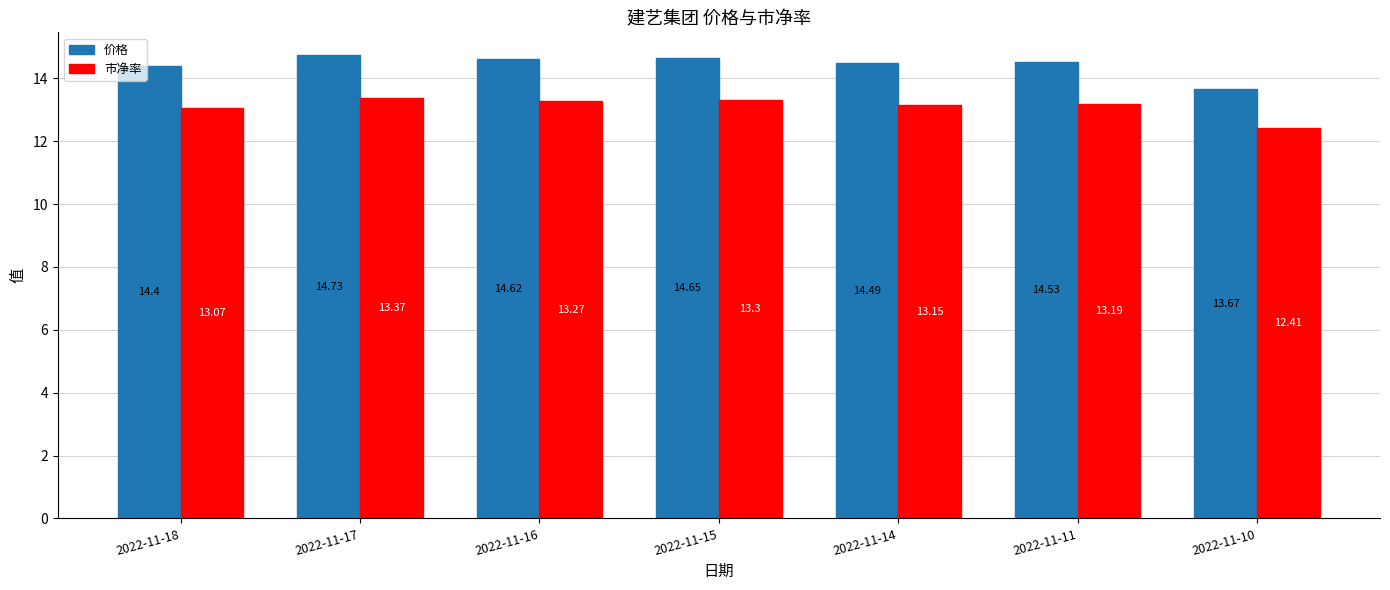

How many 价格 values are between 14 and 15?

6